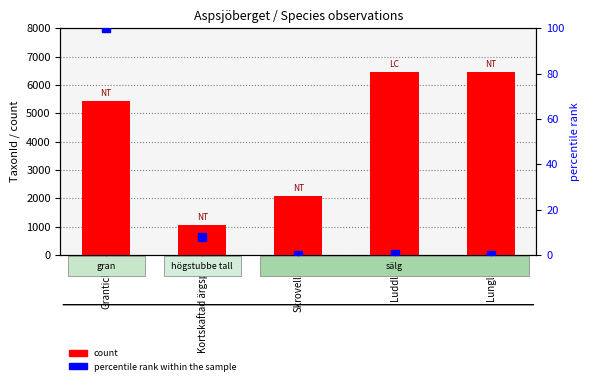

What is the value of the percentile rank within the sample bar at the 4th from the left?

0.3